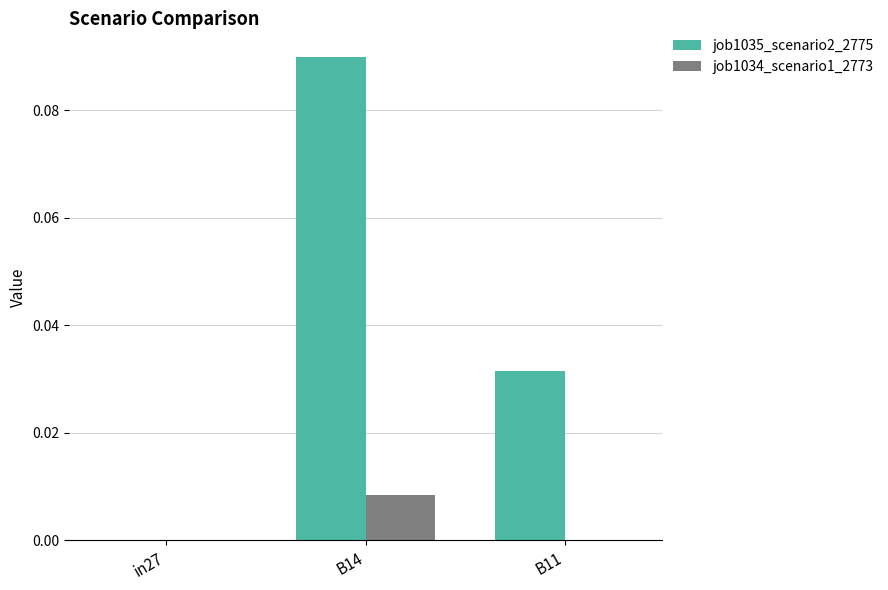

The job1035_scenario2_2775 series shows -0.1 at in27. True or false?

False